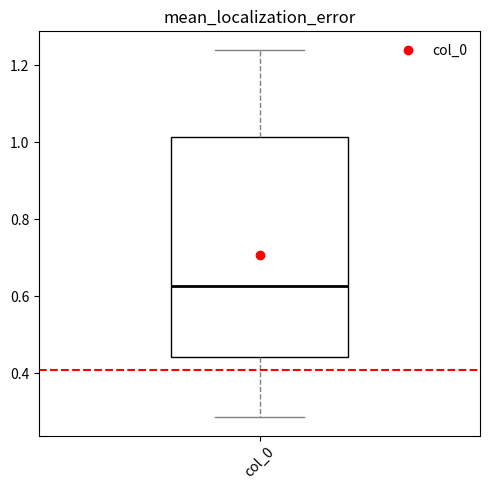

Read this box plot against the y-axis: the position of the median line, the range covered by the box, and the ends of both whiskers. The values are not printed on the chart, so give them approximately, as read against the axis.

median 0.62, box 0.44 to 1.02, whiskers 0.28 to 1.24